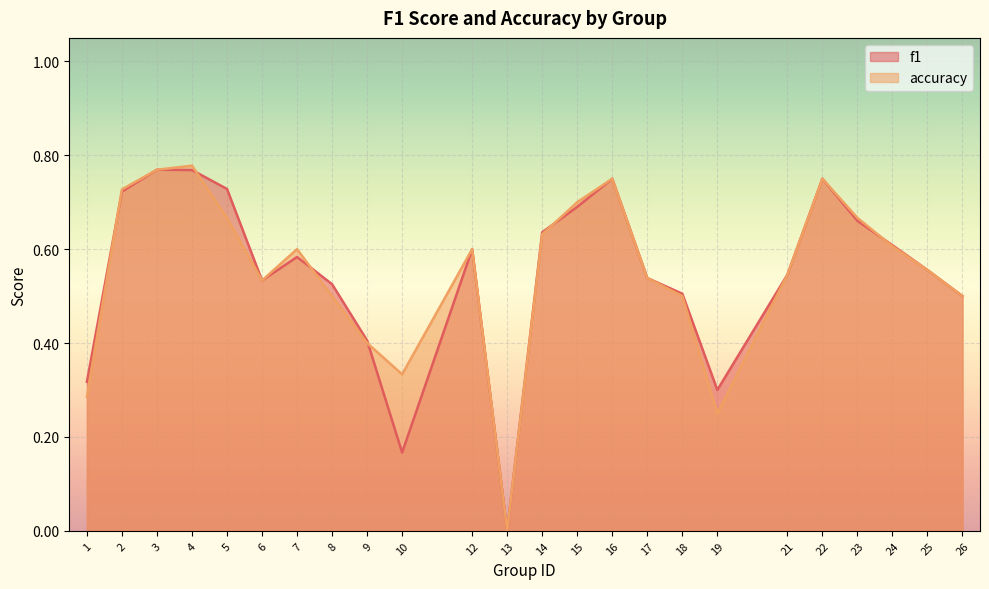

List the series in order of their overall mean, lowest first.

f1, accuracy